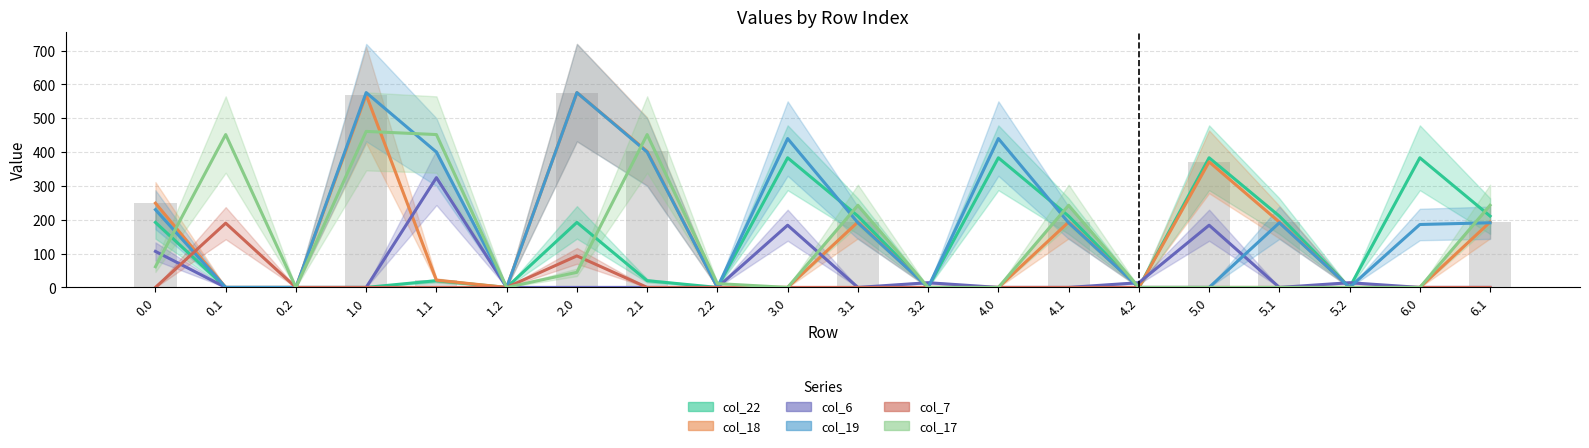

Rank the series by their maximum value, from lowest to highest.

col_7, col_6, col_22, col_17, col_18, col_19